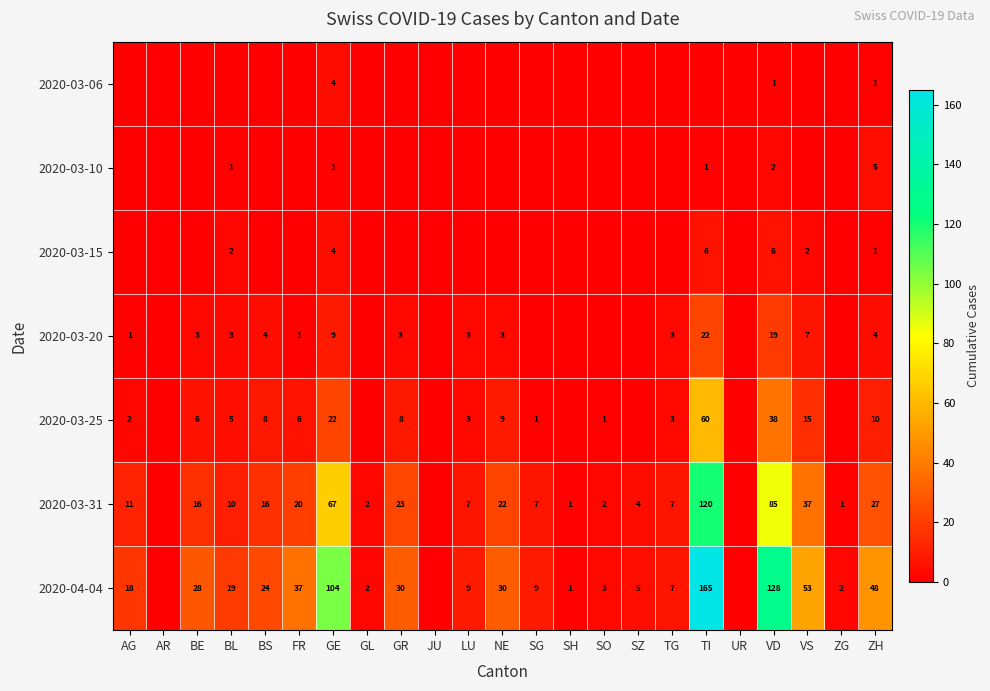

True or false: 2020-04-04 has a value of 3 at ZG.

False